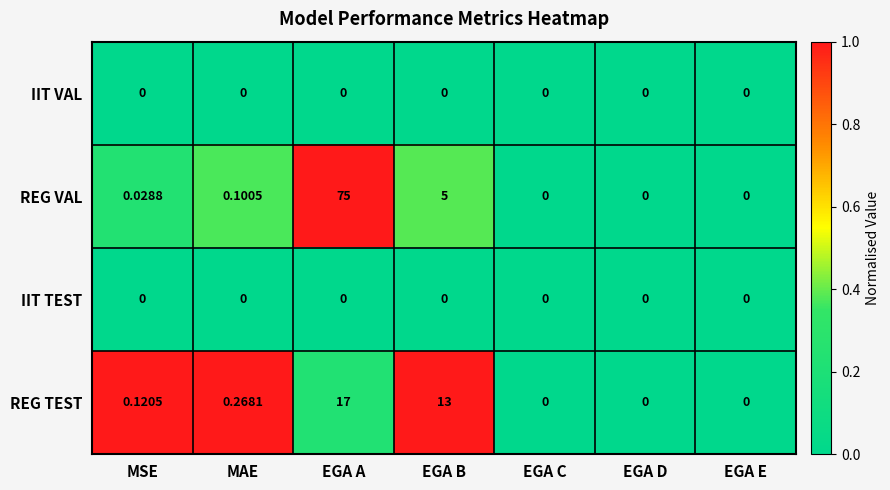

At which category does the chart reach its peak across all series?

EGA A